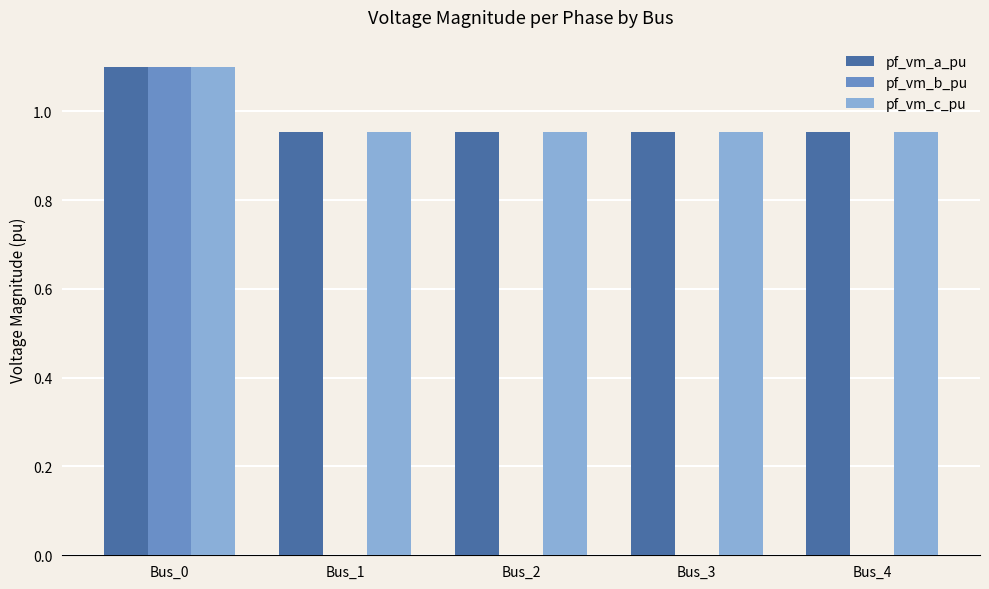

What is the maximum value for pf_vm_a_pu?

1.1